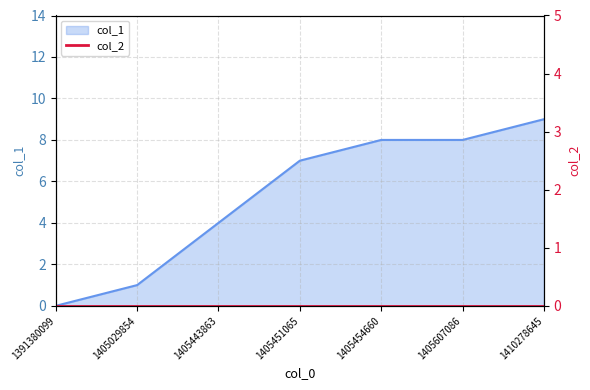

The value at 1405029854 is 1. True or false?

True